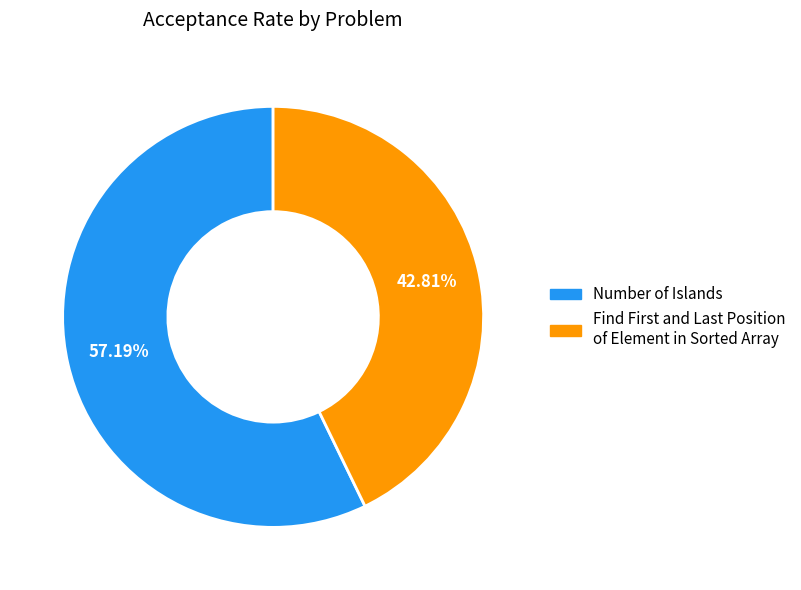

Rank the categories by value from lowest to highest.

Find First and Last Position of Element in Sorted Array, Number of Islands